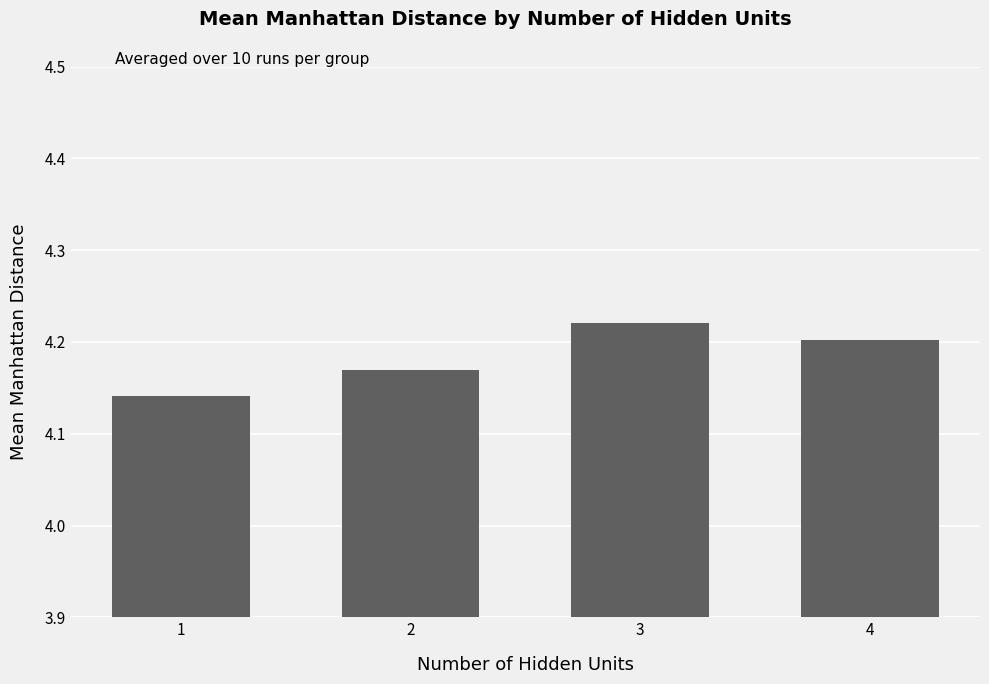

What is the ratio of the value at 1 to the value at 3?

1.0